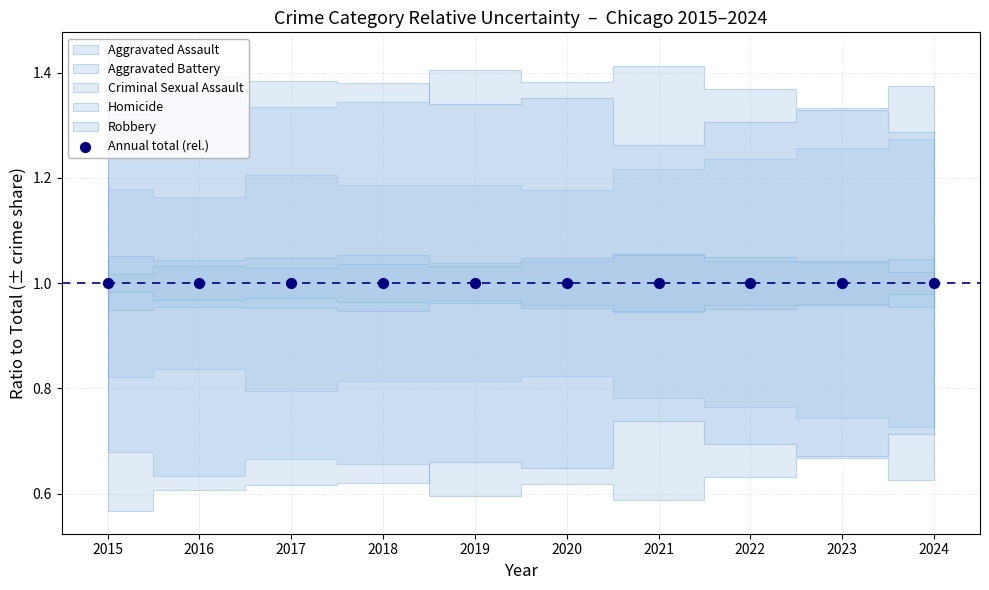

What are all the series names shown in the legend?

Aggravated Assault, Aggravated Battery, Criminal Sexual Assault, Homicide, Robbery